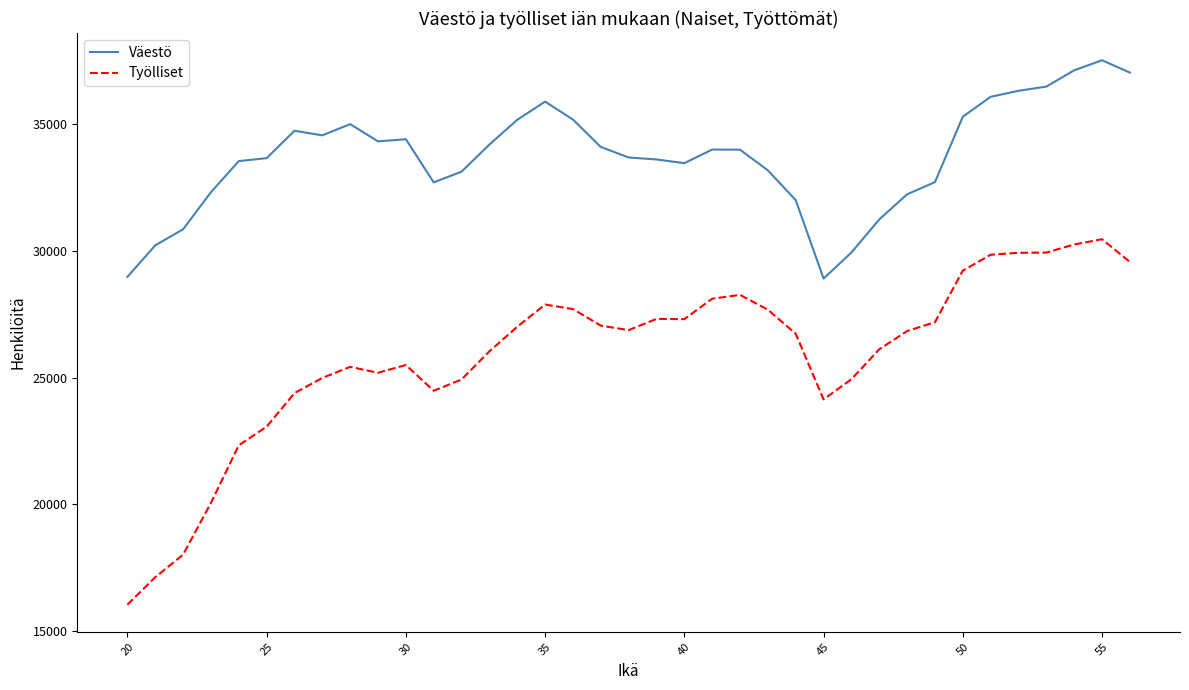

What is the difference between the second highest and second lowest values in the Työlliset series?

13116